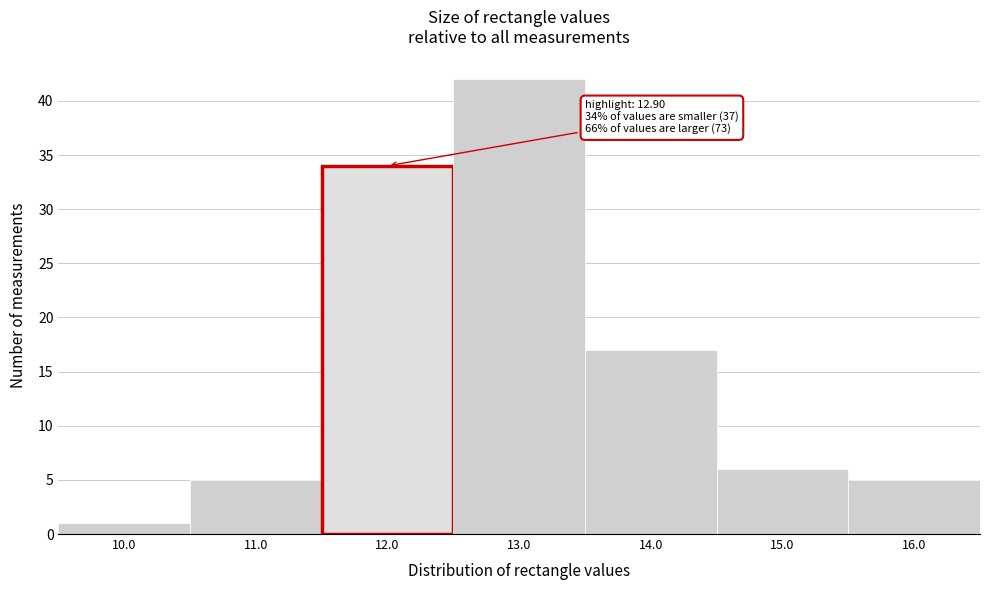

Reading right to left, extract all data points from this chart.

5	6	17	42	34	5	1